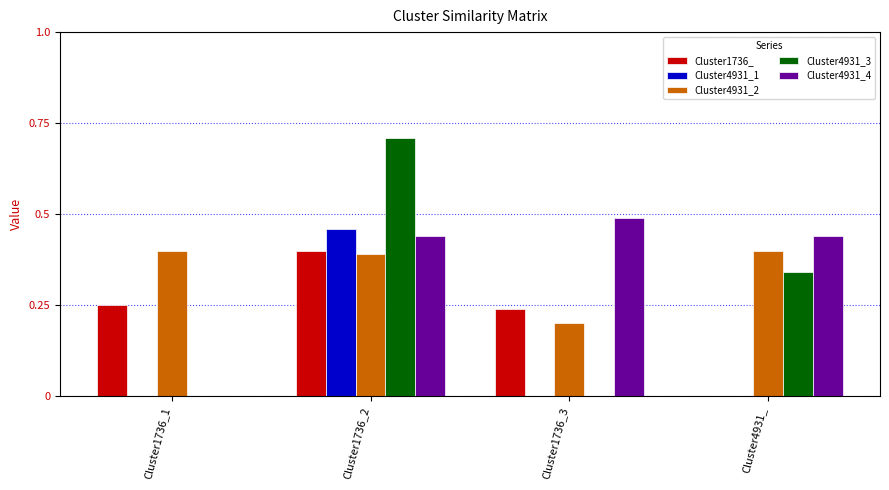

At which label is Cluster4931_4 closest to 0?

Cluster1736_1